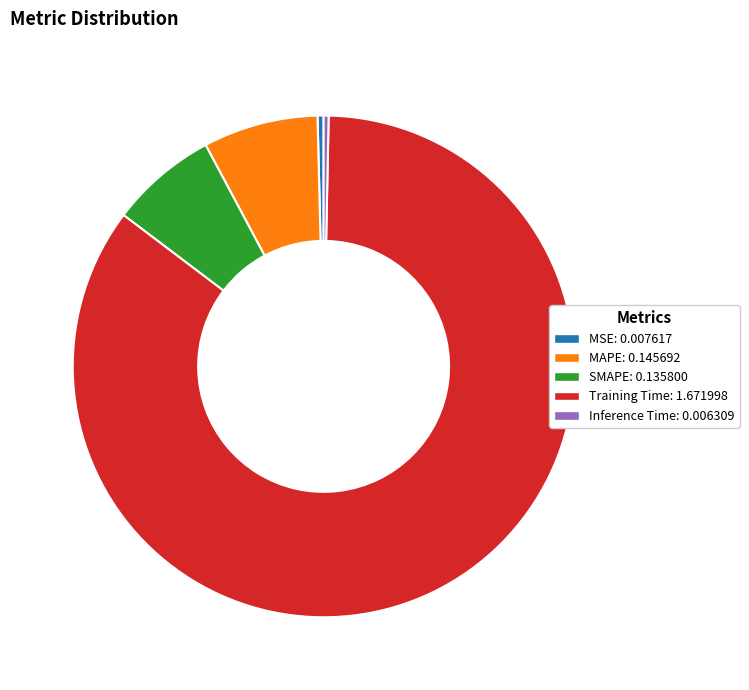

Does any single category account for the majority?

Yes